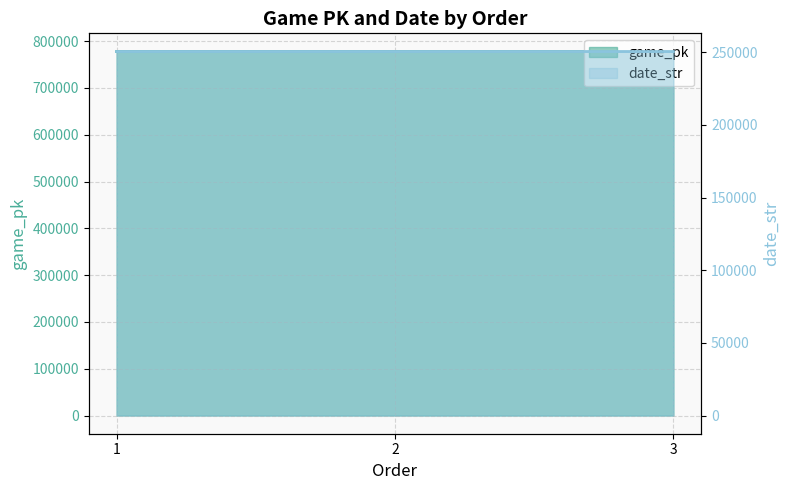

Is it true that date_str equals 250528 at 2?

True